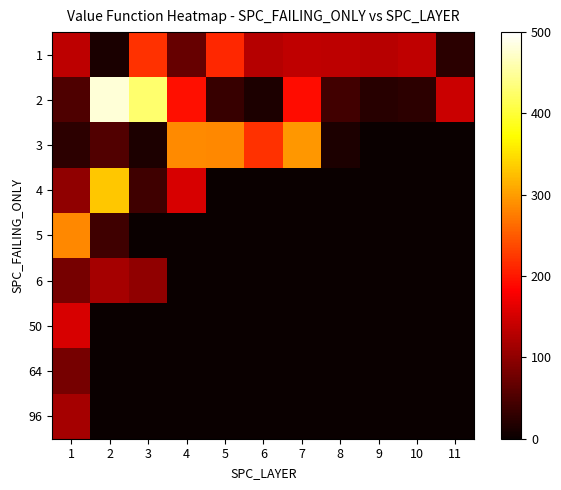

Which category has the lowest value across all series?

9